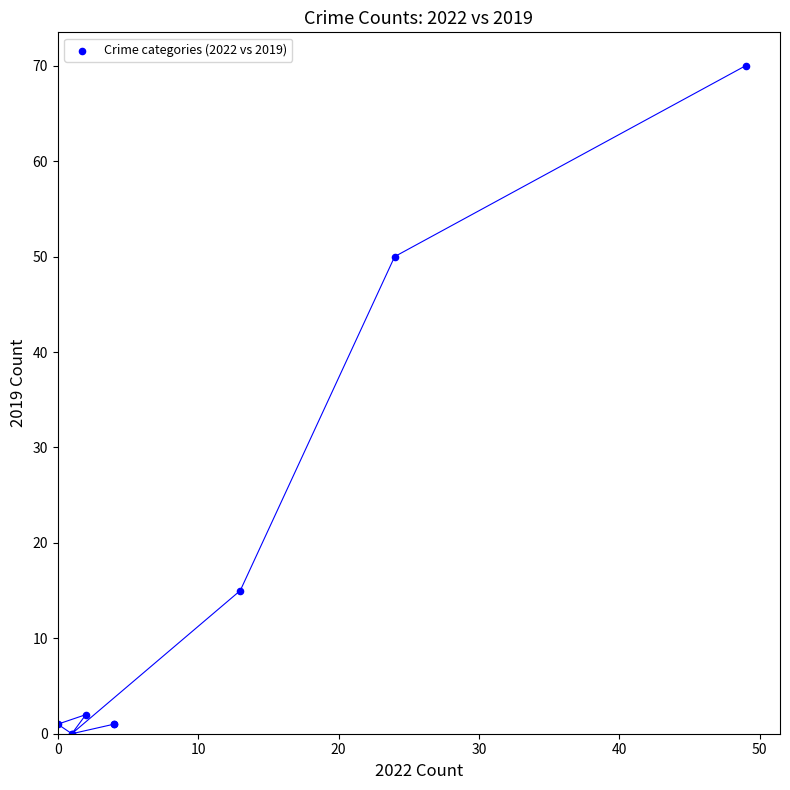

What Y value in the scatter plot is closest to 35?

50